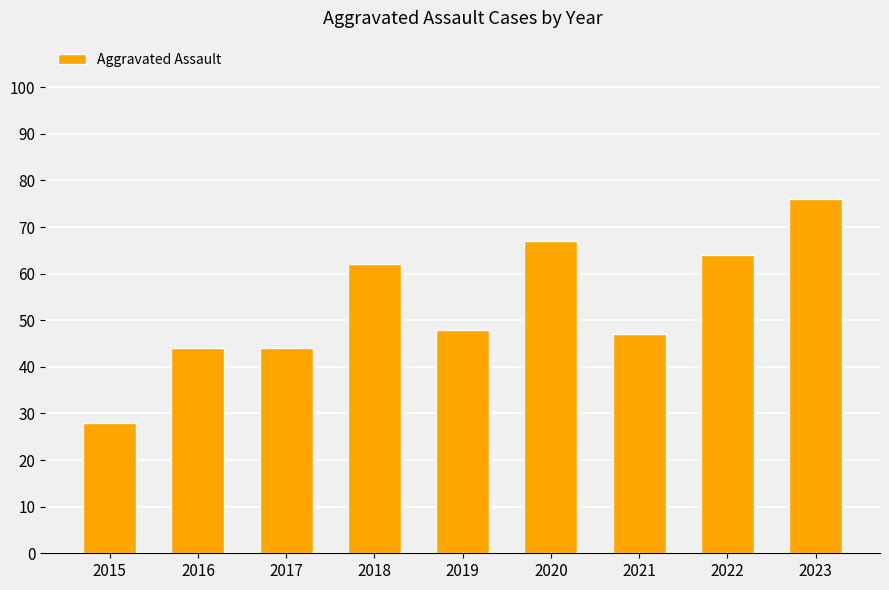

What is the difference between the second highest and second lowest values?

23